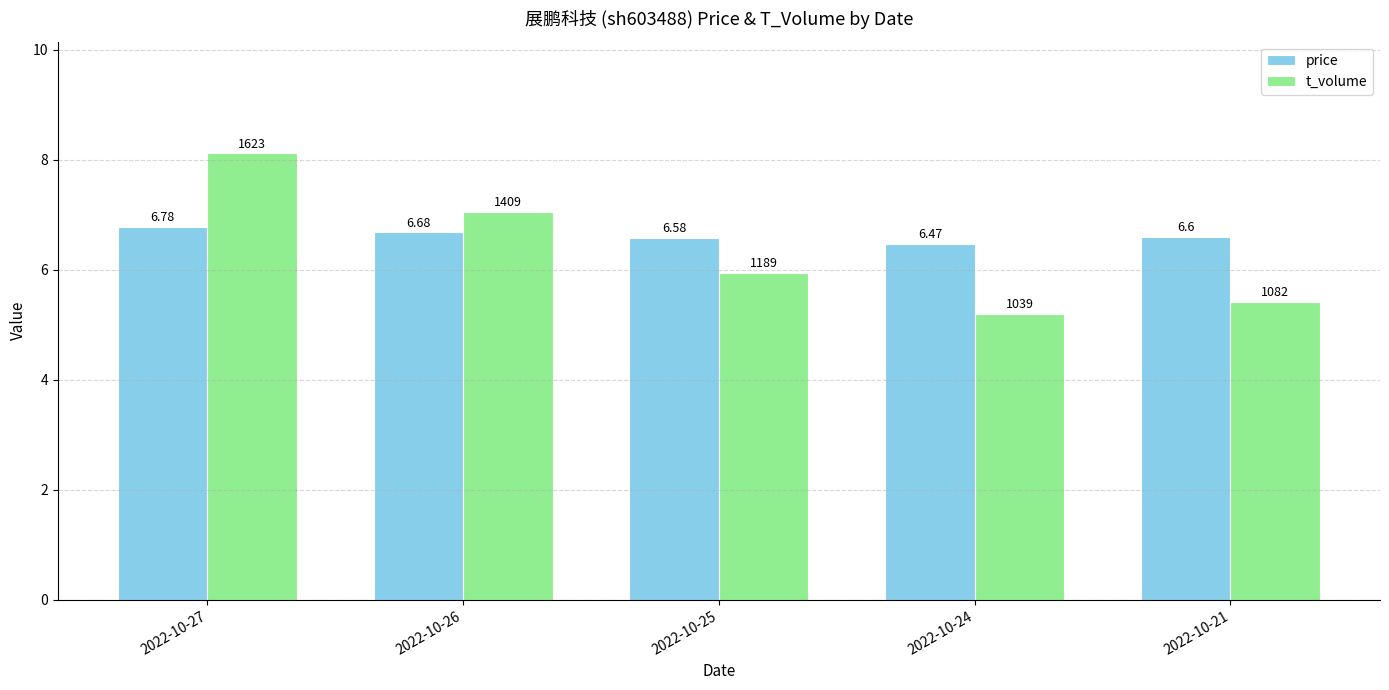

Which series changed the most between 2022-10-24 and 2022-10-21?

t_volume